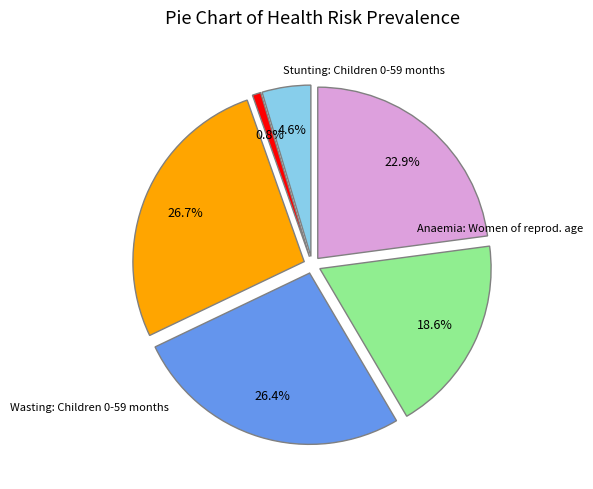

Does any single category account for the majority?

No